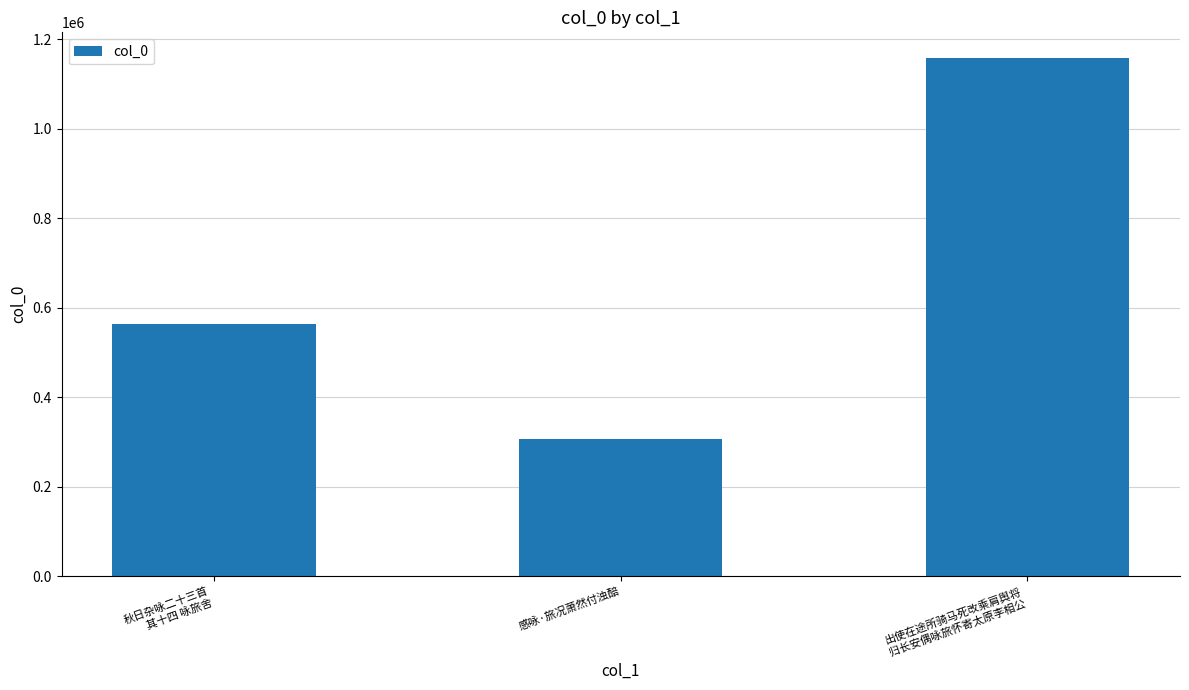

At which category does the chart reach its minimum across all series?

感咏·旅况萧然付浊醅